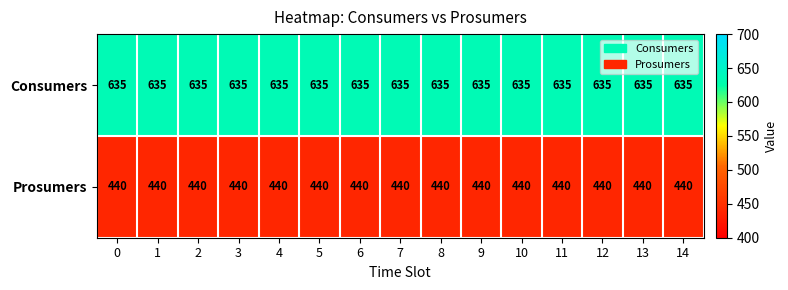

How many categories are shown in the chart?

15